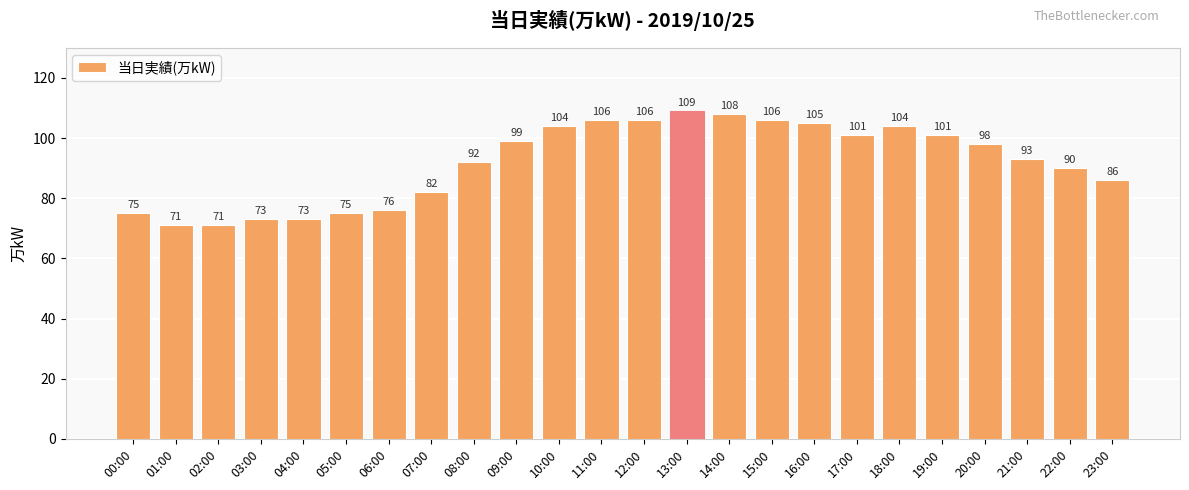

What is the sum of the values at 09:00 and 23:00?

185